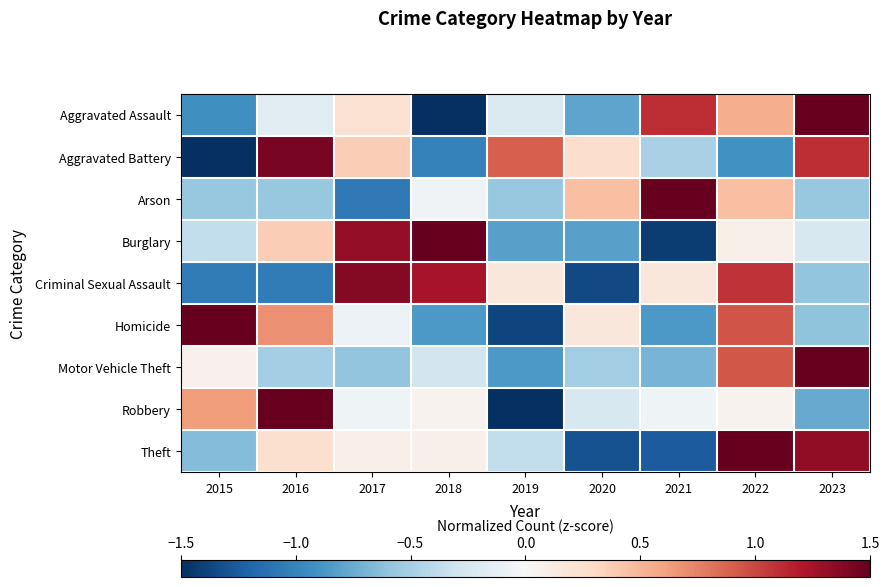

Reading left to right, extract all data points from this chart.

Aggravated Assault: 2015=-0.9	2016=-0.2	2017=0.2	2018=-1.6	2019=-0.2	2020=-0.8	2021=1.1	2022=0.5	2023=1.8
Aggravated Battery: 2015=-1.6	2016=1.4	2017=0.4	2018=-1.0	2019=0.9	2020=0.3	2021=-0.5	2022=-0.9	2023=1.1
Arson: 2015=-0.6	2016=-0.6	2017=-1.1	2018=-0.1	2019=-0.6	2020=0.5	2021=2.5	2022=0.5	2023=-0.6
Burglary: 2015=-0.4	2016=0.4	2017=1.3	2018=1.9	2019=-0.8	2020=-0.8	2021=-1.4	2022=0.1	2023=-0.2
Criminal Sexual Assault: 2015=-1.0	2016=-1.0	2017=1.4	2018=1.2	2019=0.2	2020=-1.3	2021=0.2	2022=1.1	2023=-0.6
Homicide: 2015=2.0	2016=0.7	2017=-0.1	2018=-0.9	2019=-1.4	2020=0.2	2021=-0.9	2022=0.9	2023=-0.6
Motor Vehicle Theft: 2015=0.1	2016=-0.5	2017=-0.6	2018=-0.3	2019=-0.9	2020=-0.5	2021=-0.7	2022=0.9	2023=2.4
Robbery: 2015=0.6	2016=2.2	2017=-0.1	2018=0.1	2019=-1.8	2020=-0.2	2021=-0.1	2022=0.1	2023=-0.8
Theft: 2015=-0.7	2016=0.2	2017=0.1	2018=0.1	2019=-0.4	2020=-1.3	2021=-1.2	2022=1.8	2023=1.3